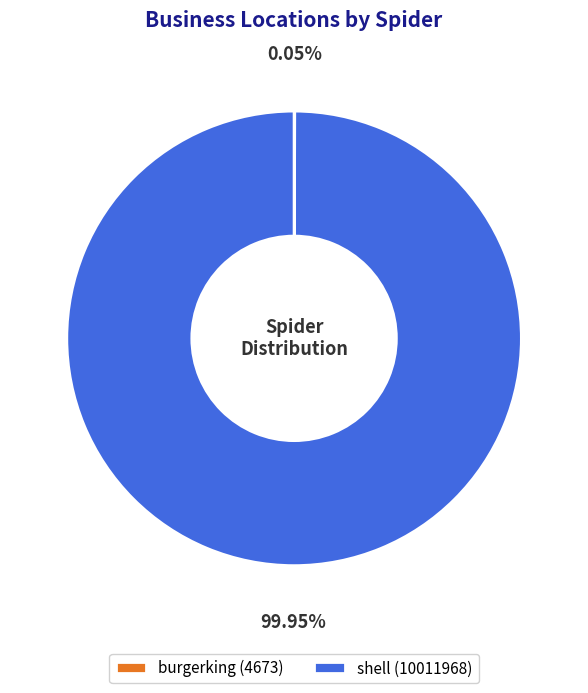

Is shell (10011968) the majority of the pie?

Yes